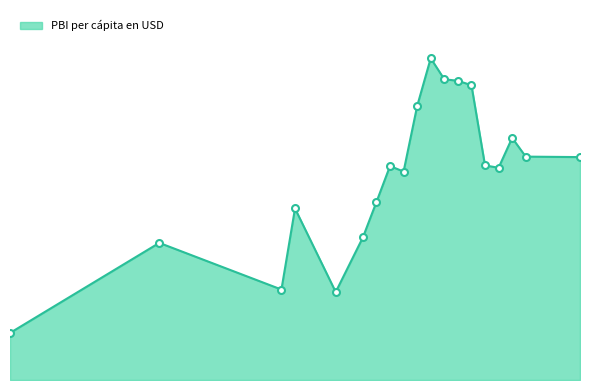

Does the chart have visible grid lines?

No